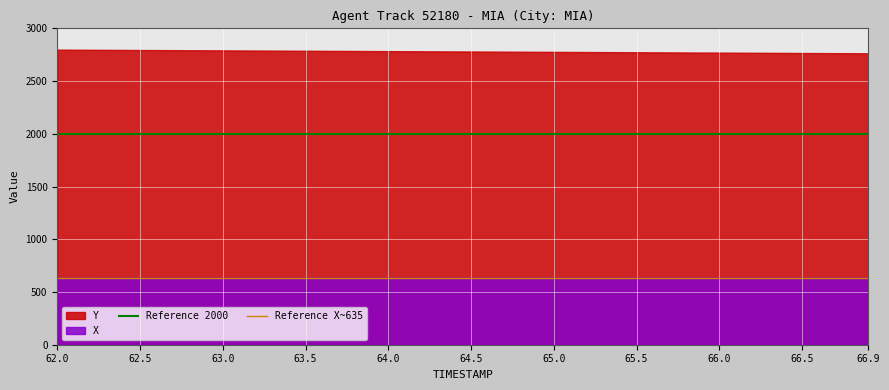

What is the spread (max minus min) of values at 64.5?

2144.7